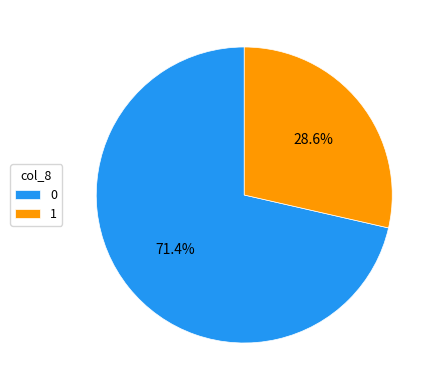

Does any single category account for the majority?

Yes